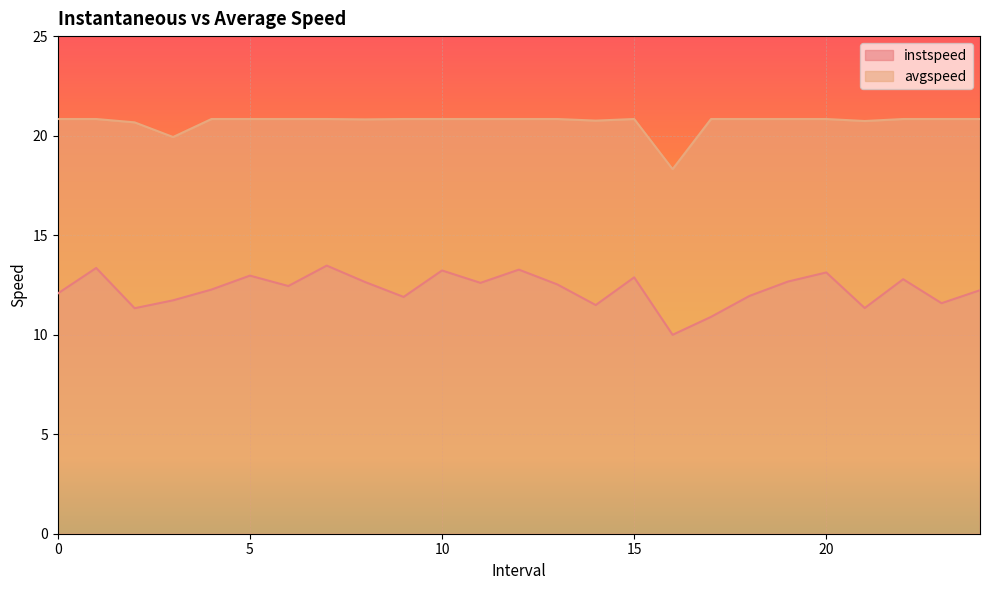

Does the chart display data point markers on the line(s)?

No